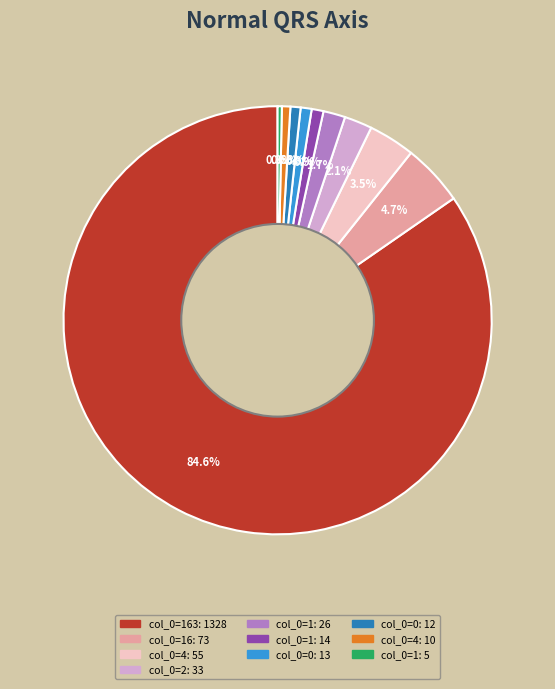

How many segments does this pie chart have?

10